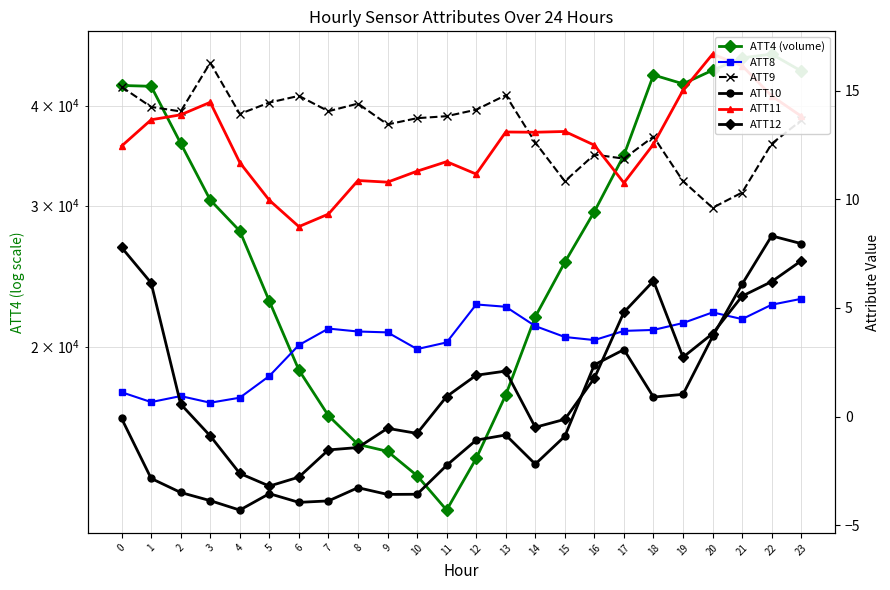

At which label is ATT12 closest to 2?

13